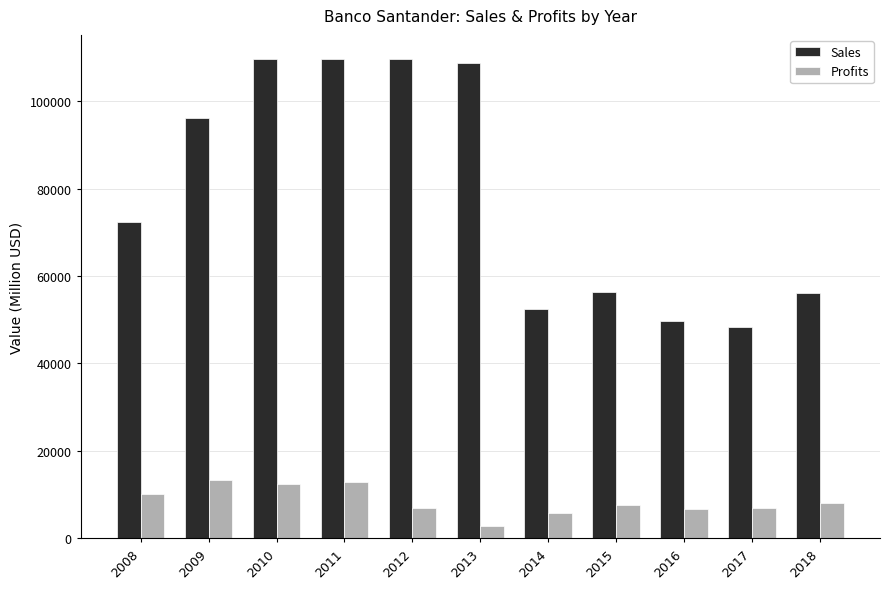

What is the sum of all Sales values?

869187.0